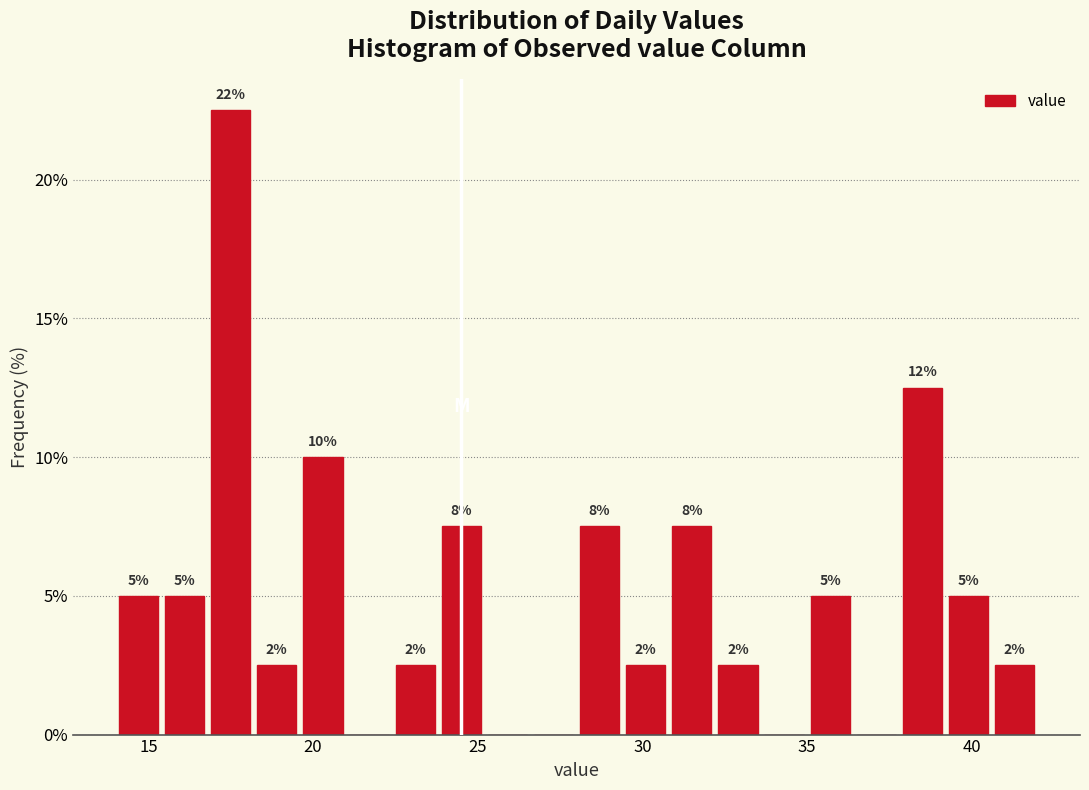

Around what value on the x-axis is the tallest bar? Give the approximate position of its centre, as read against the axis.

17.5